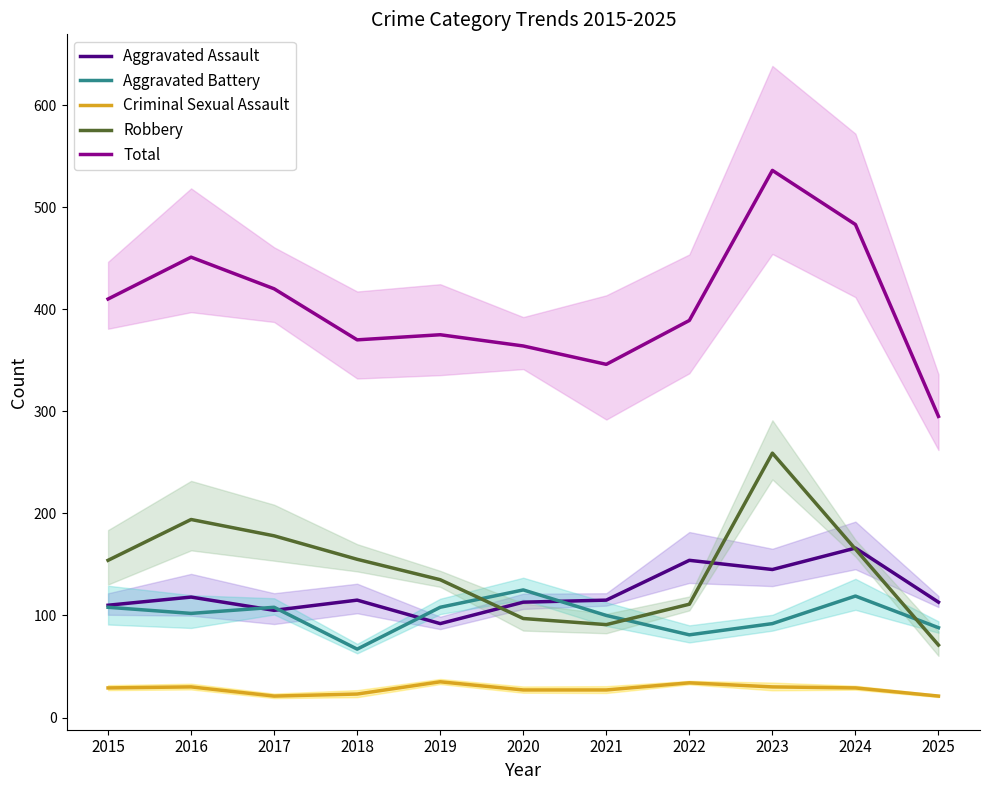

Is it true that Aggravated Assault equals 195 at 2020?

False